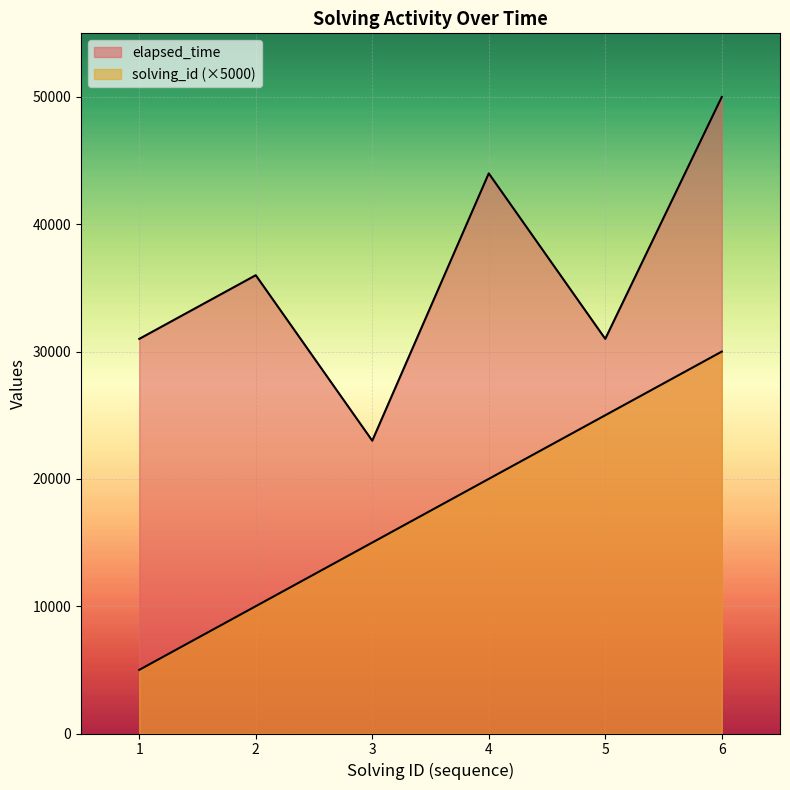

What is the sum of the solving_id values at 1 and 4?

25000